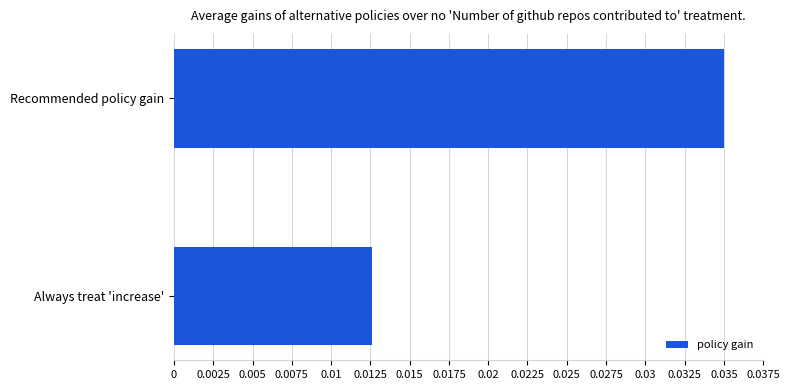

Which category has the highest value across all series?

Recommended policy gain